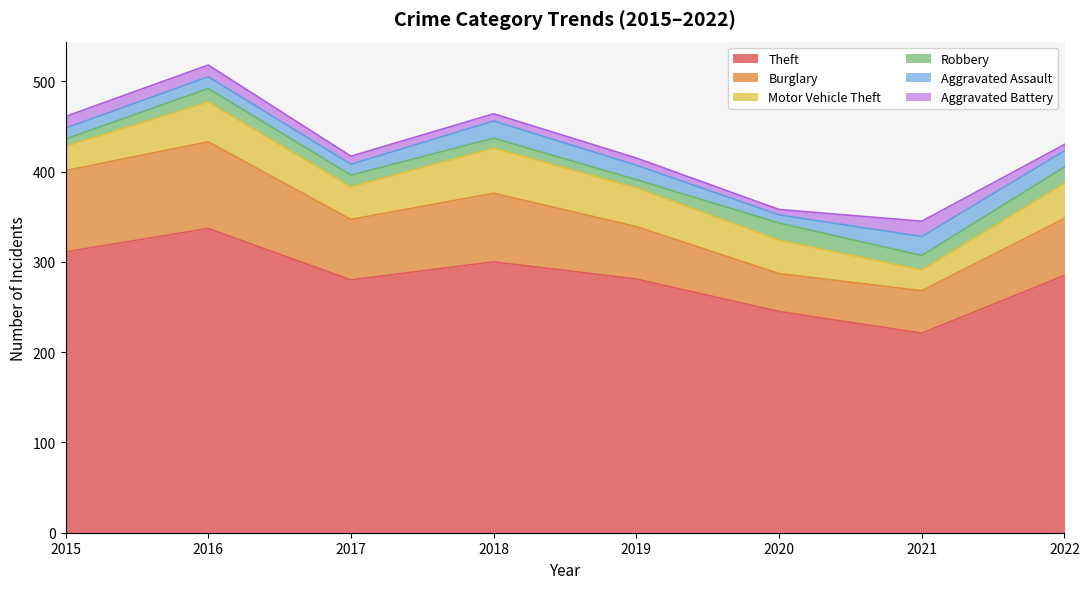

What is the total value across all series at 2016?

518